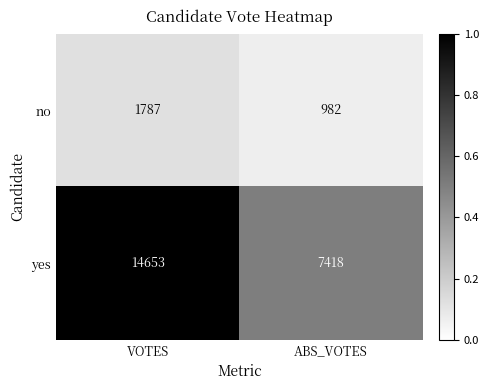

At which category is the sum across all series the highest?

VOTES